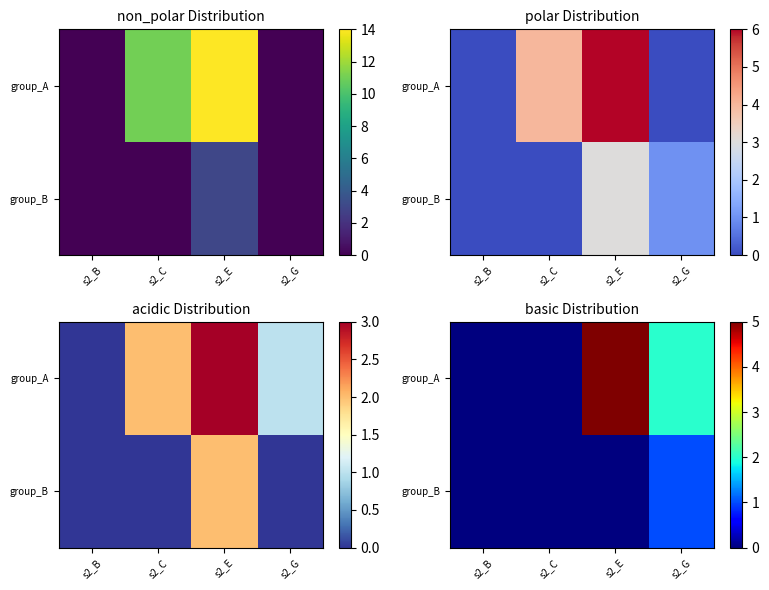

Between s2_B and s2_E, which series saw the biggest shift?

group_A